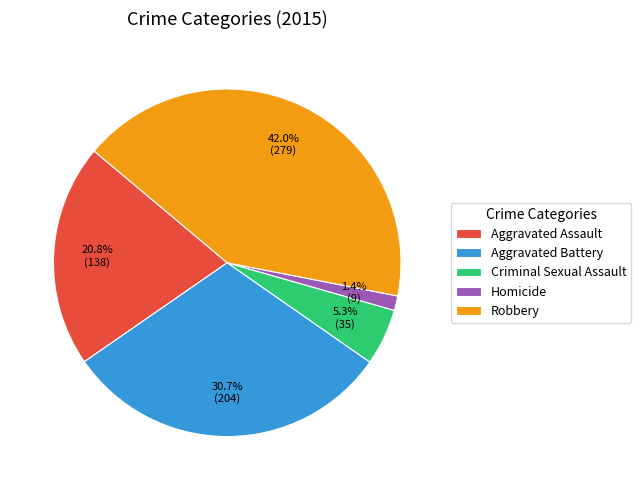

True or false: Aggravated Battery accounts for 45% of the total.

False